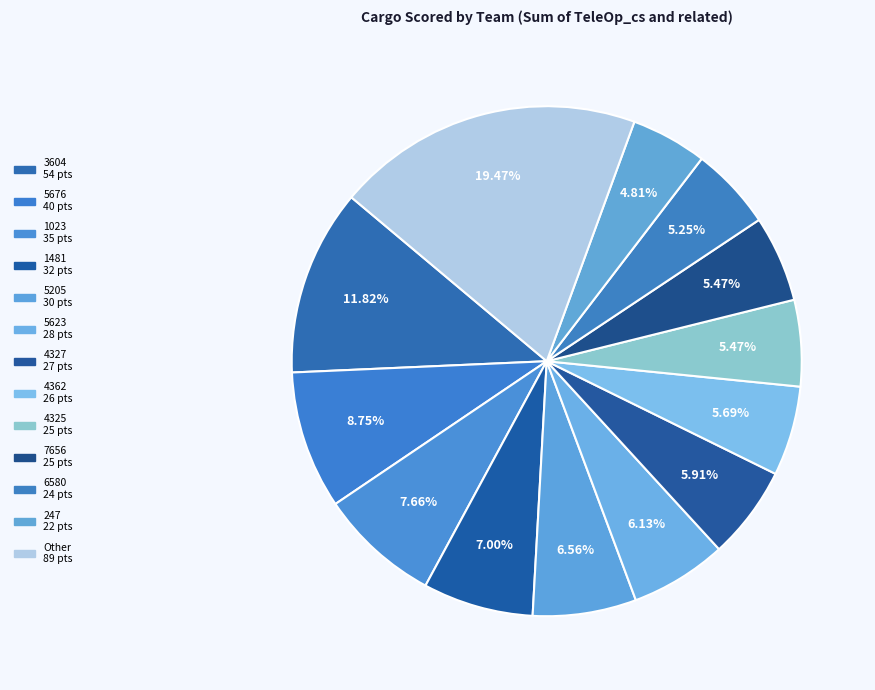

How much of the chart is everything except 4325?

94.5%